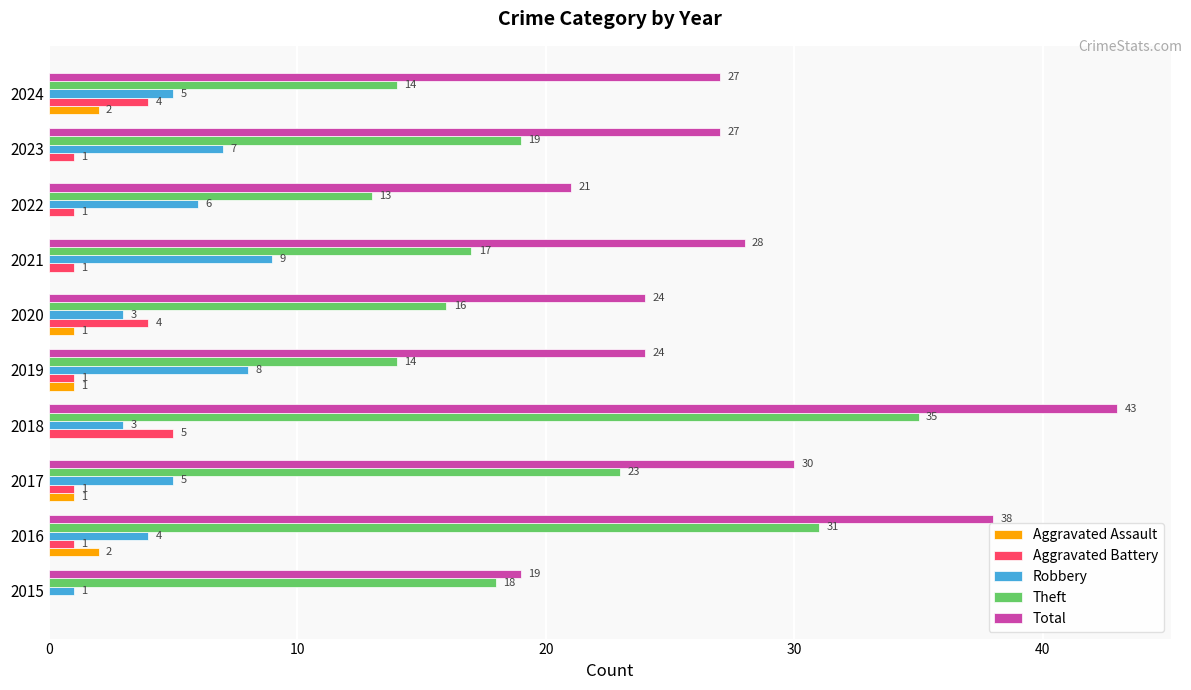

At which category is the sum across all series the highest?

2018